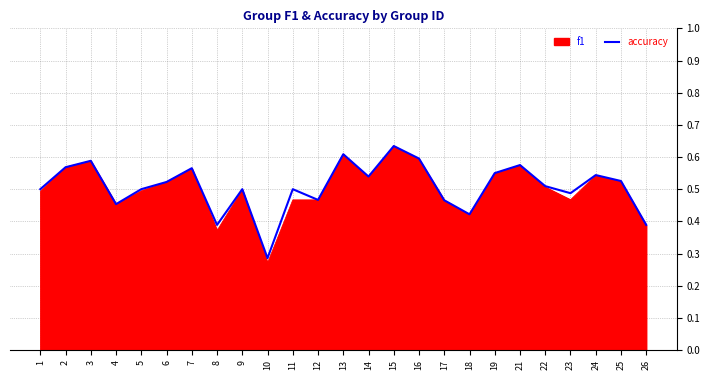

Which category has the lowest value across all series?

10